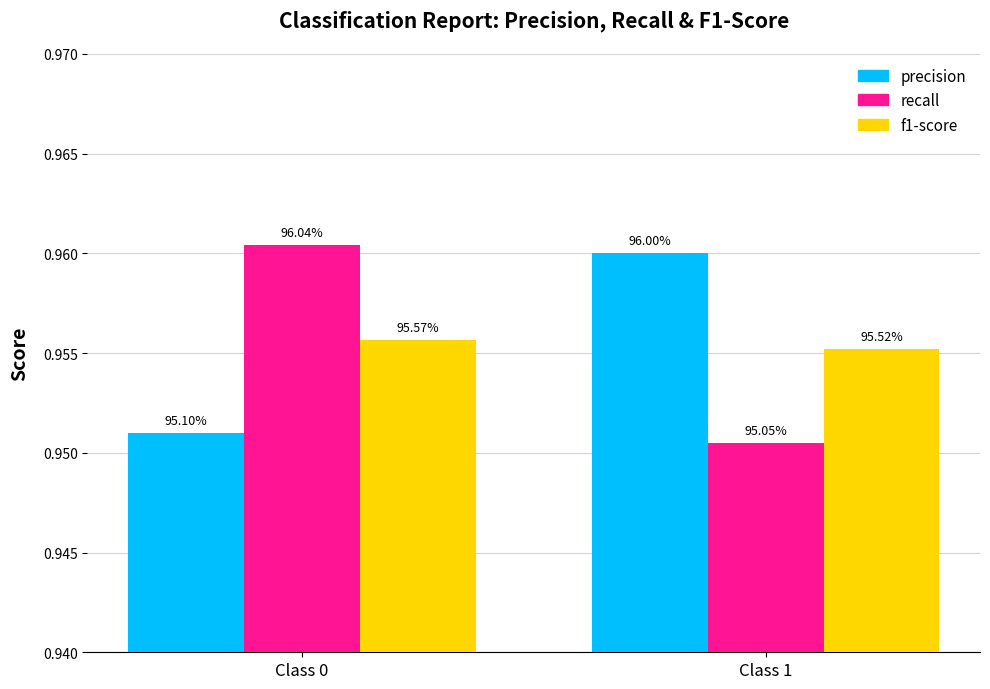

What are all the series names shown in the legend?

precision, recall, f1-score